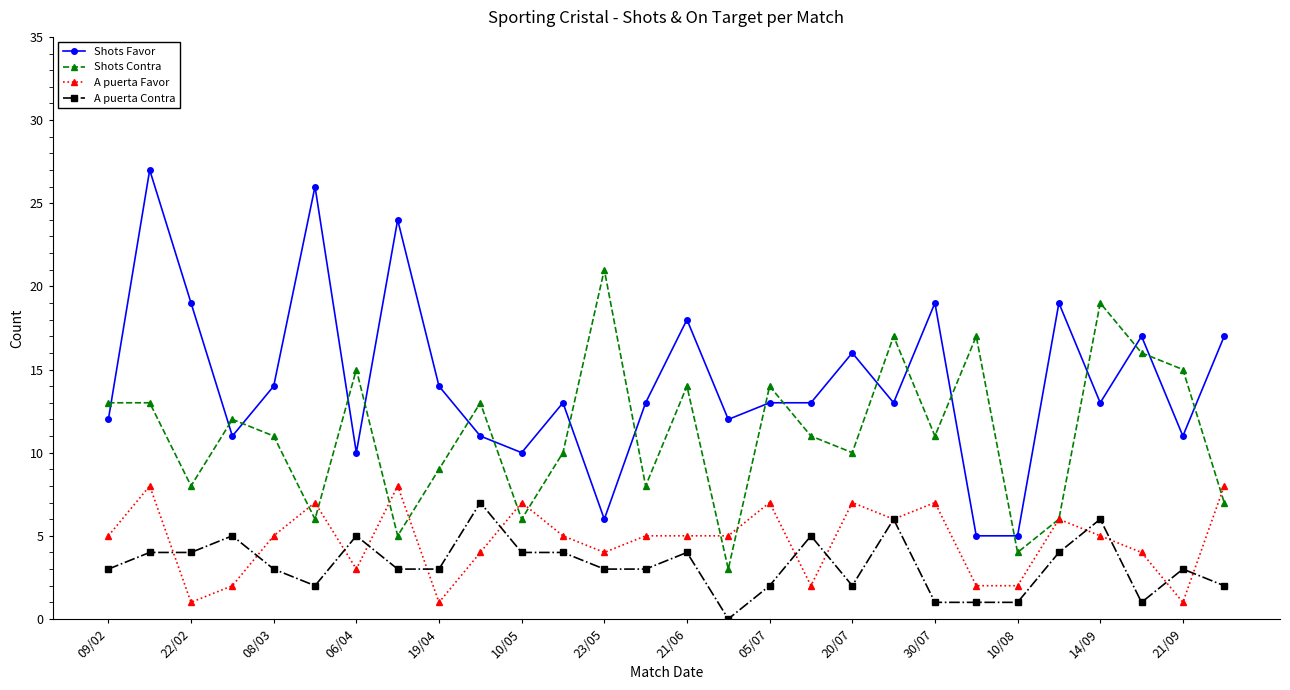

How many times do Shots Contra and Shots Favor cross each other?

19